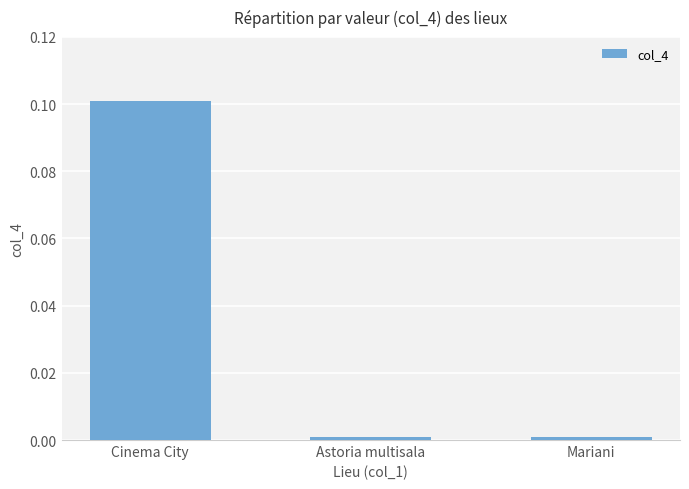

At which category does the chart reach its peak across all series?

Cinema City